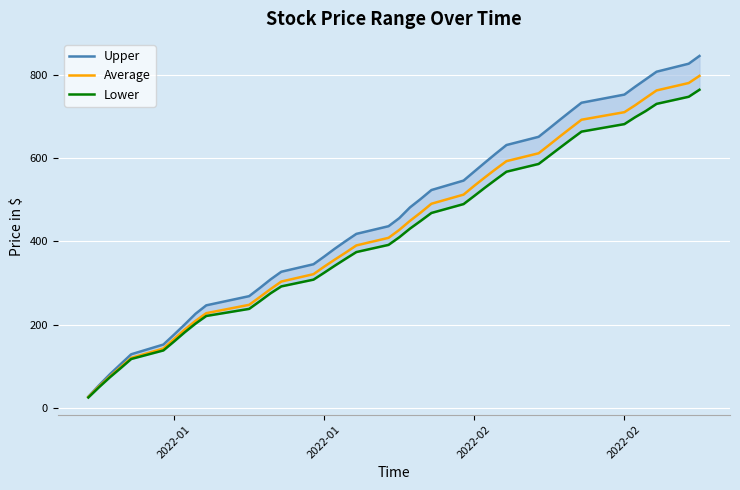

How many data points does each series have?

40